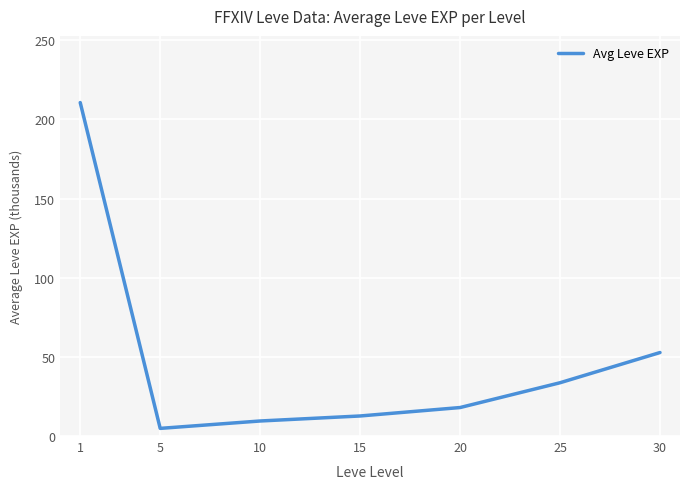

Count the number of data series in this chart.

1